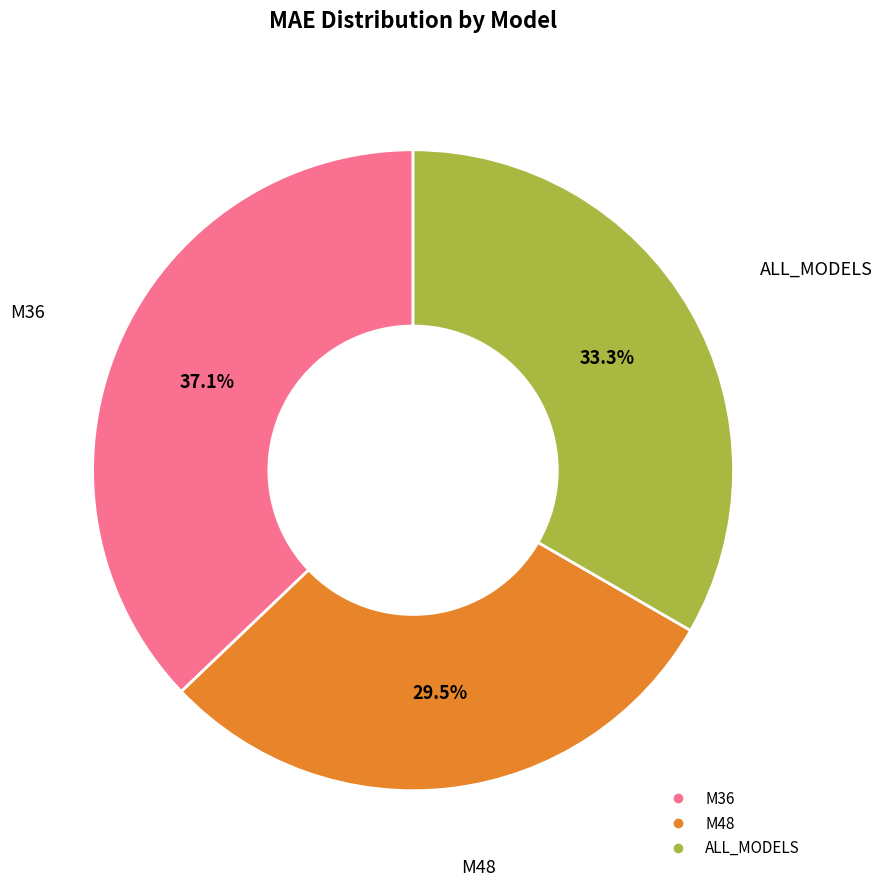

To the nearest percent, what percentage of the pie is ALL_MODELS?

33%